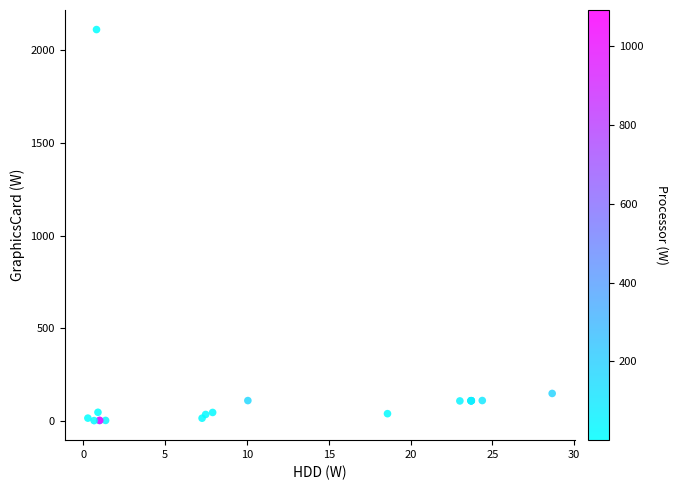

What Y value in the scatter plot is closest to 1057?

147.8